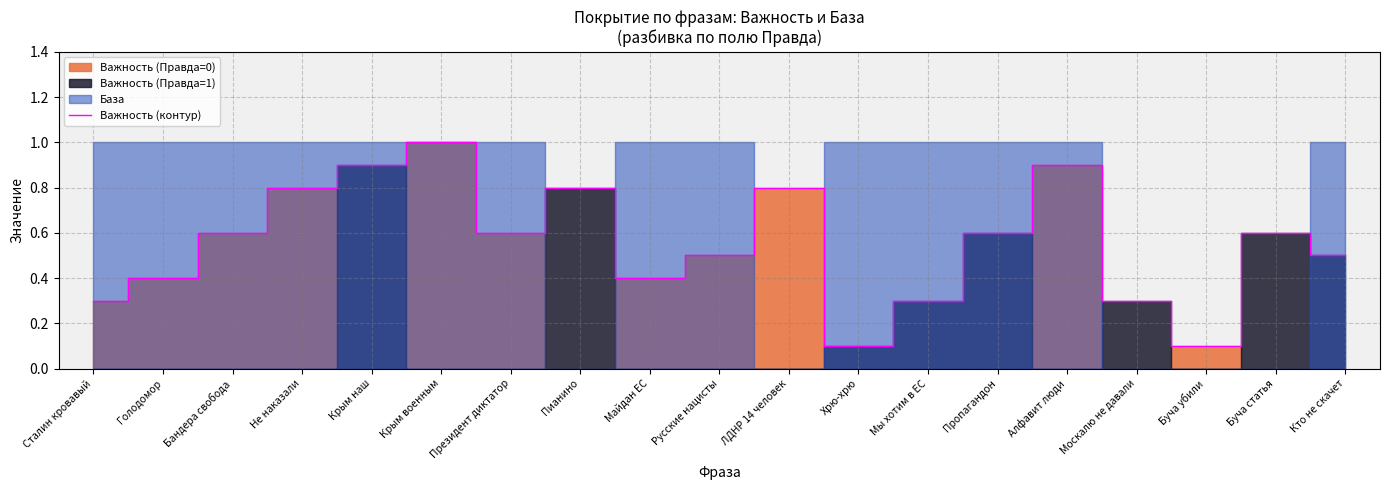

What is the sum of the values at Москалю не давали and Майдан ЕС?

0.7